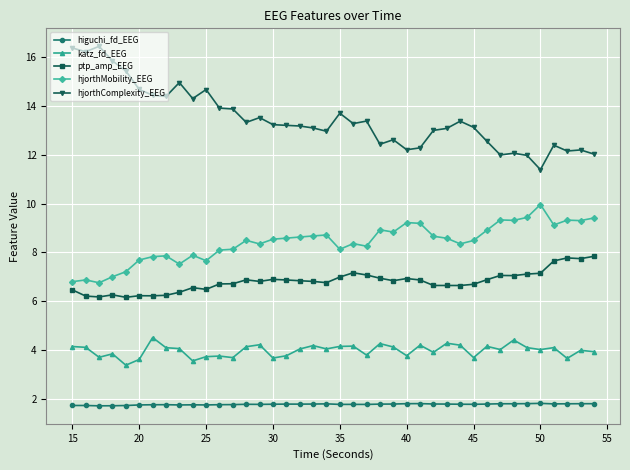

Which series has the largest total across all categories?

hjorthComplexity_EEG